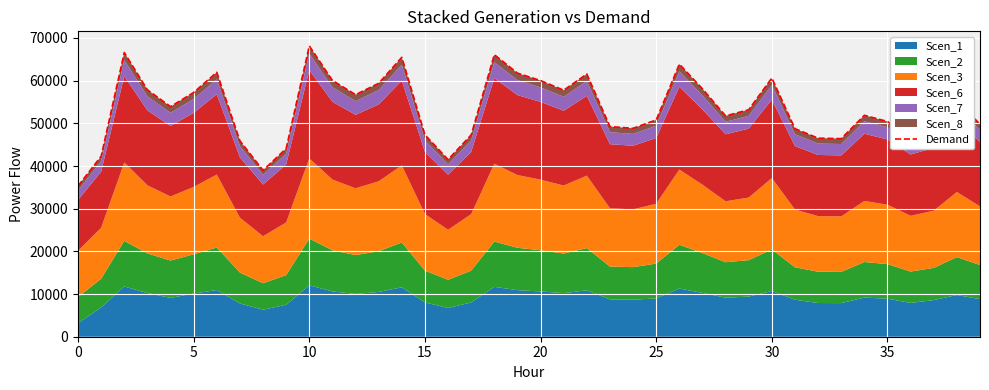

What is the smallest value displayed?

35322.7